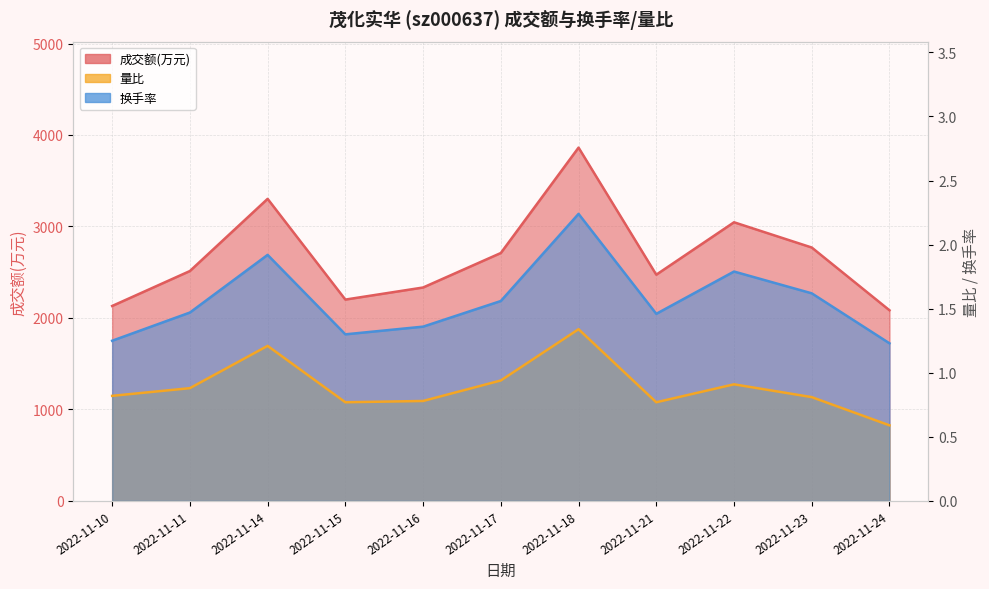

What is the average value of the 成交额(万元) series?

2675.0